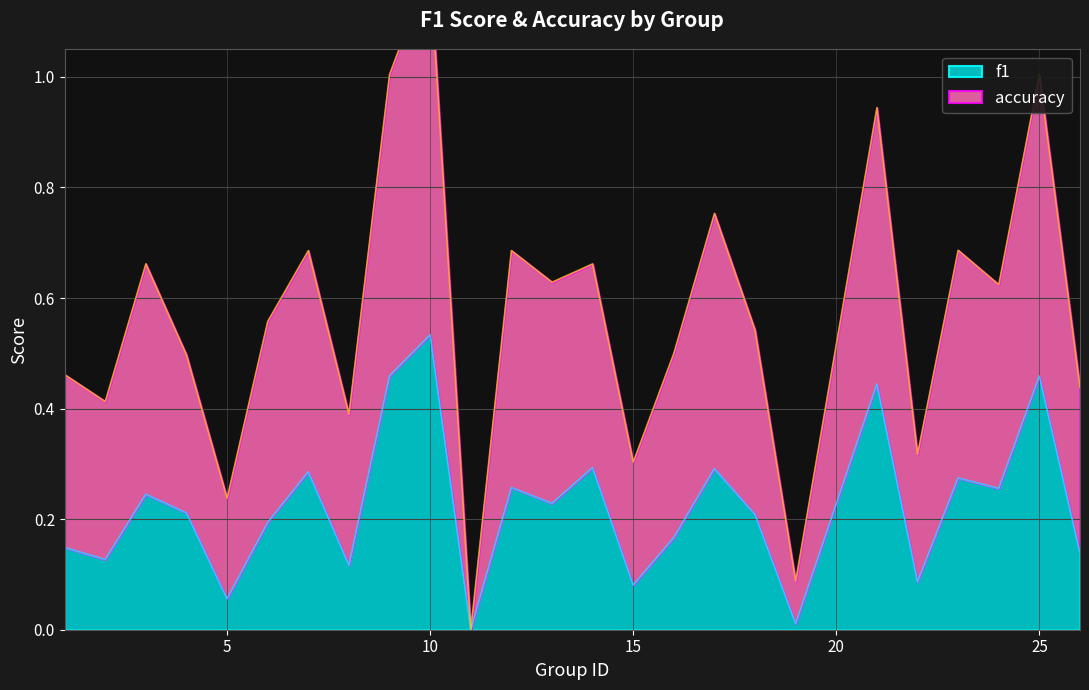

At which category is the sum across all series the highest?

10